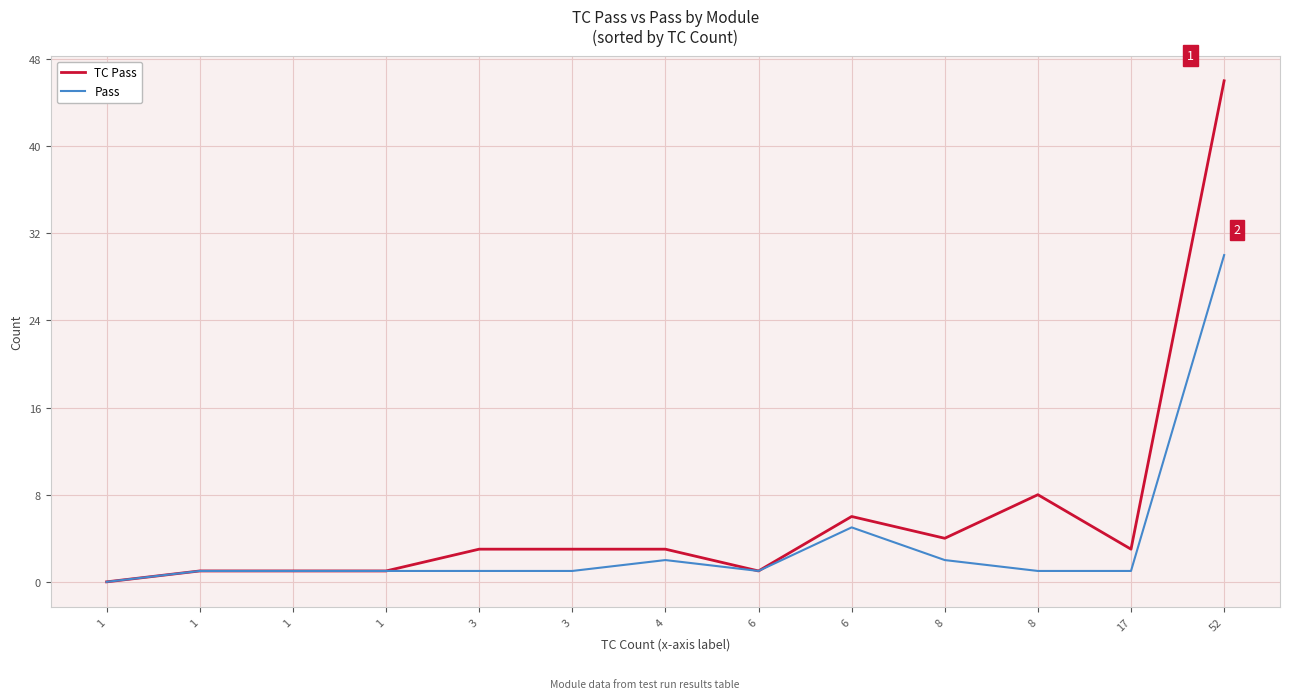

The value of Pass at 3 is 1. True or false?

True